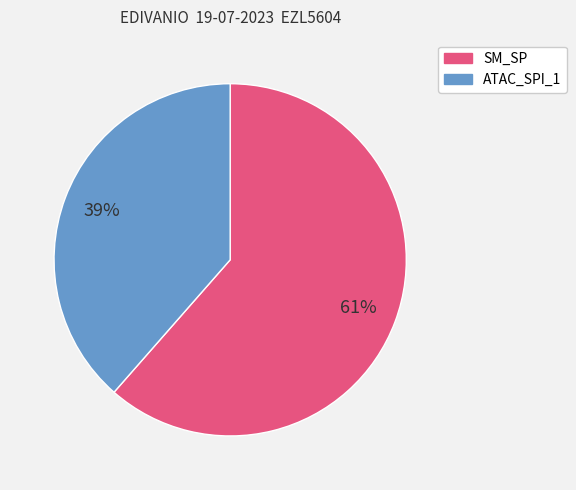

Is there any slice that represents more than half of the pie?

Yes